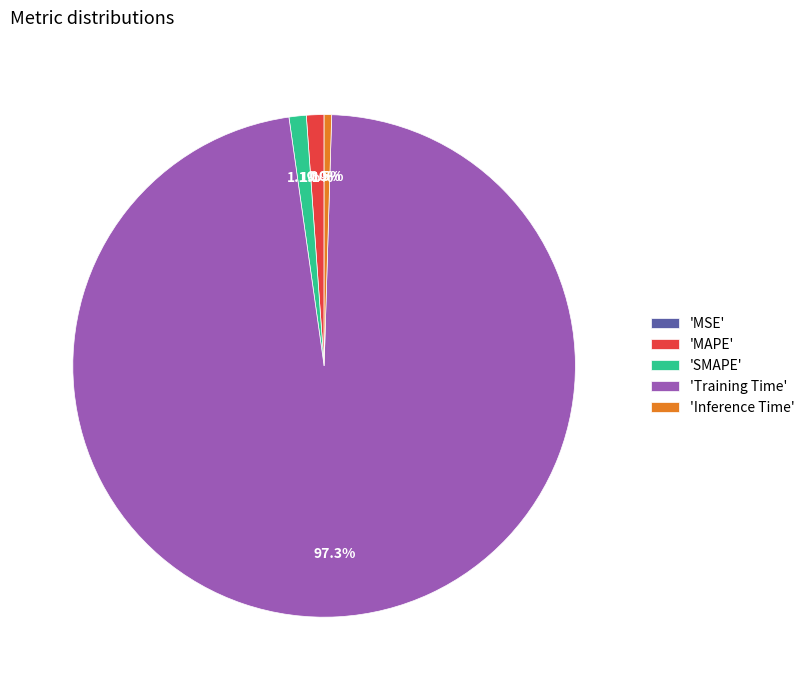

What portion of the pie excludes 'Inference Time'?

99.5%